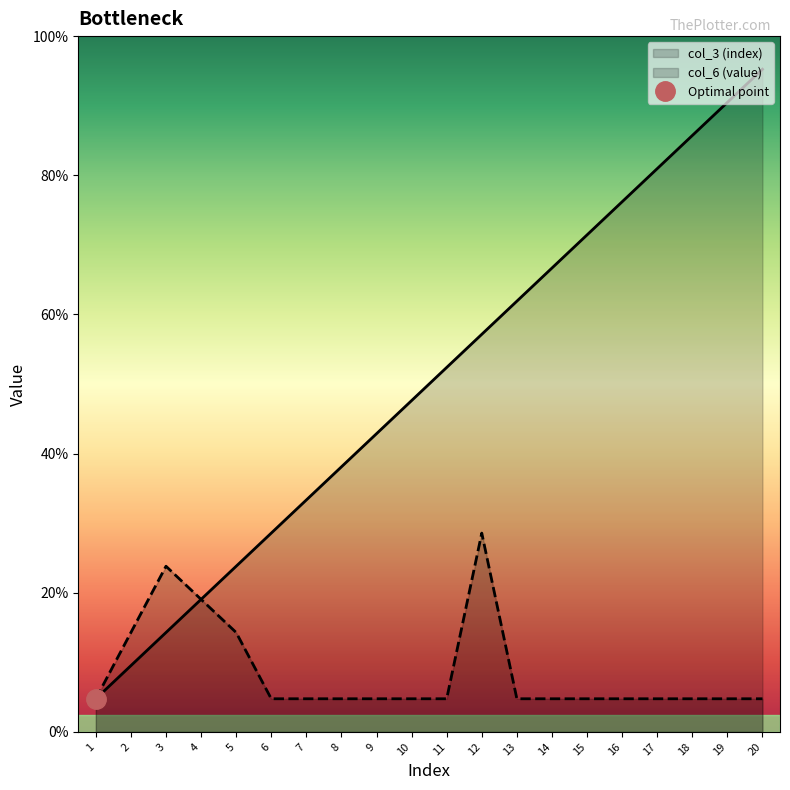

Which series has the widest spread of values?

col_3 (index)